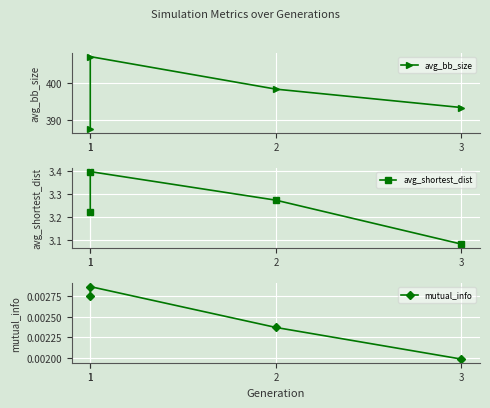

True or false: avg_bb_size has more than 0 interior local peaks.

True